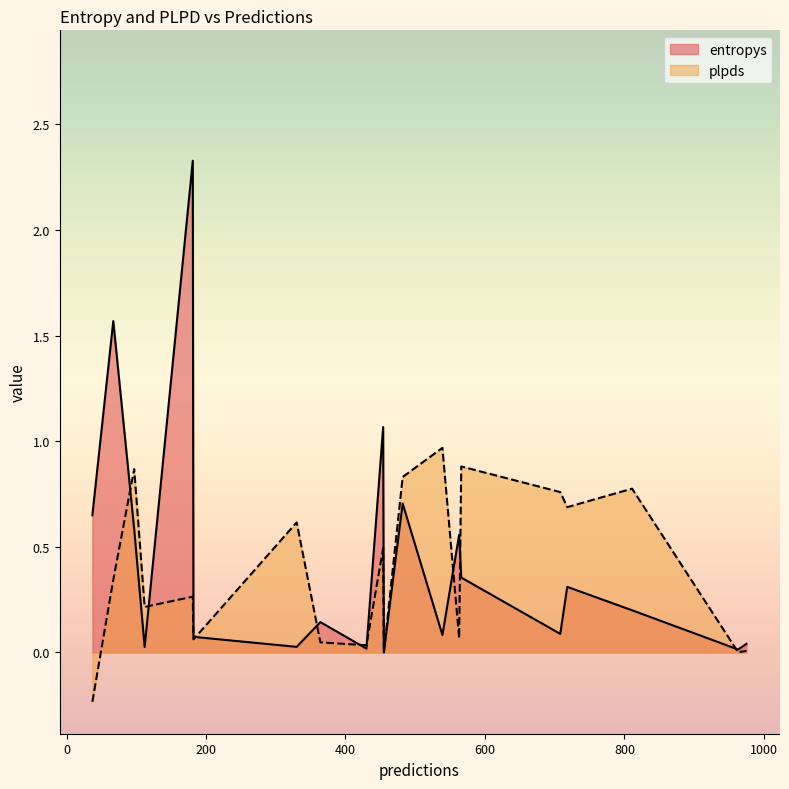

True or false: plpds has more than 2 points higher than both neighbors.

True